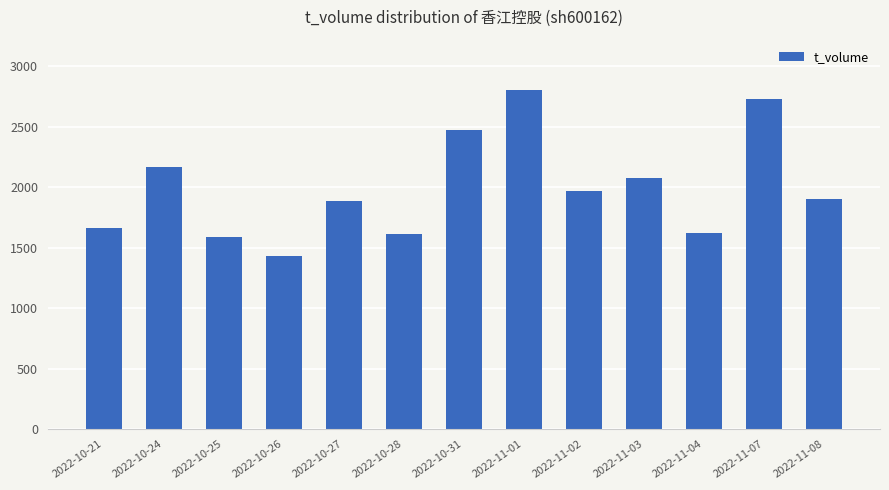

What is the difference between the values at 2022-11-03 and 2022-10-24?

93